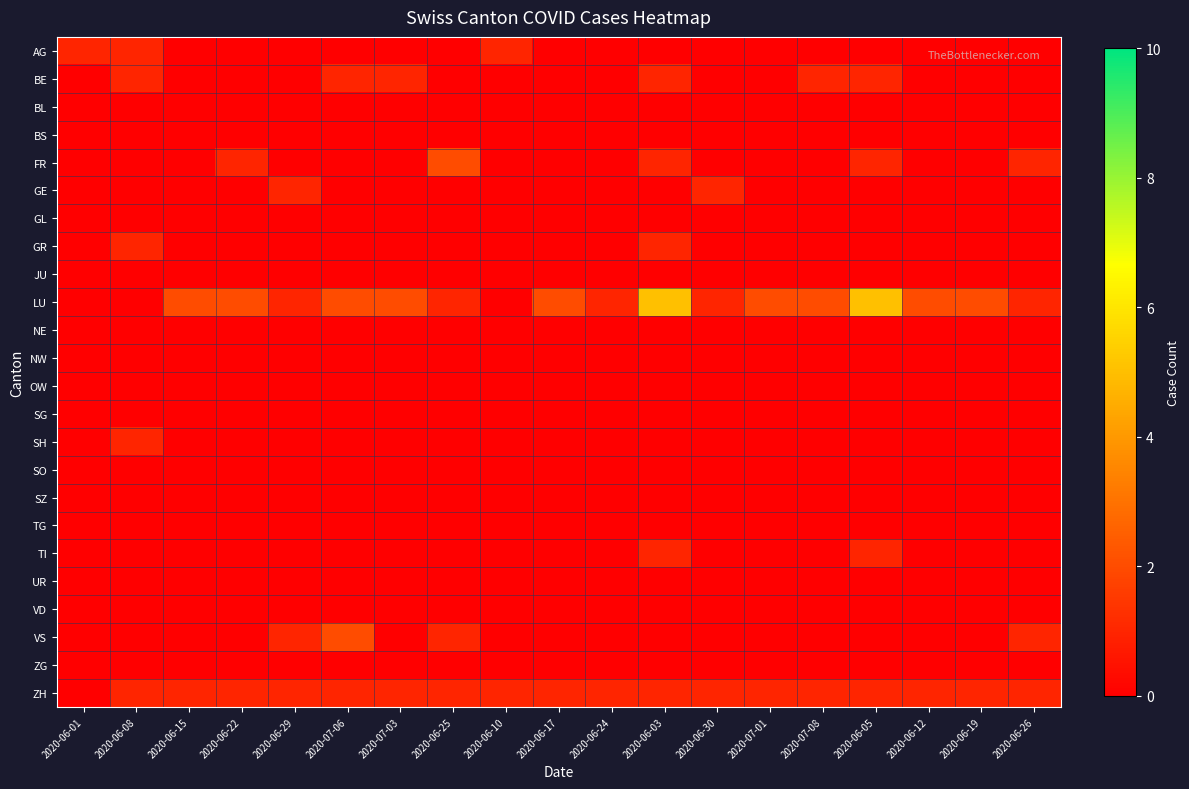

Which category has the lowest value across all series?

2020-06-15